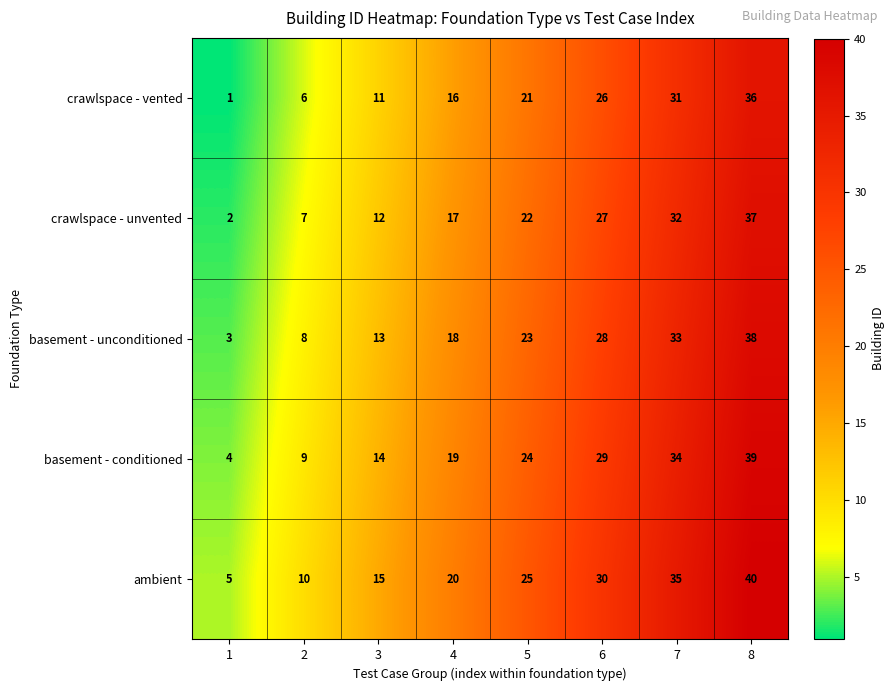

The crawlspace - unvented series shows 7 at 2. True or false?

True